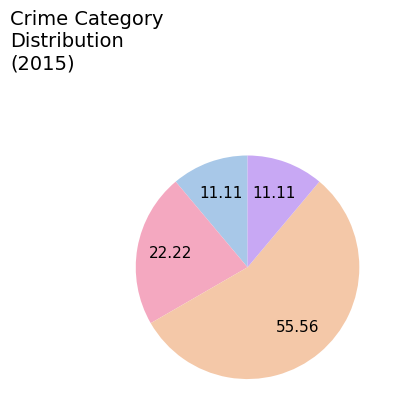

How many slices are in this pie chart?

5